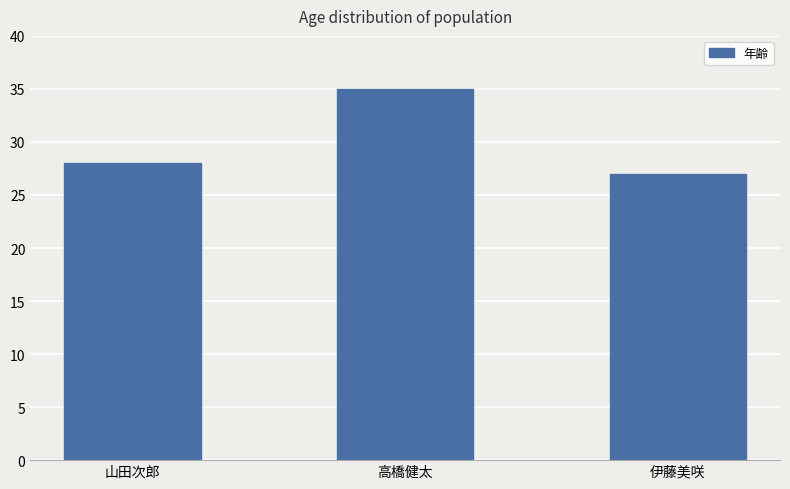

What is the minimum value shown in the chart?

27